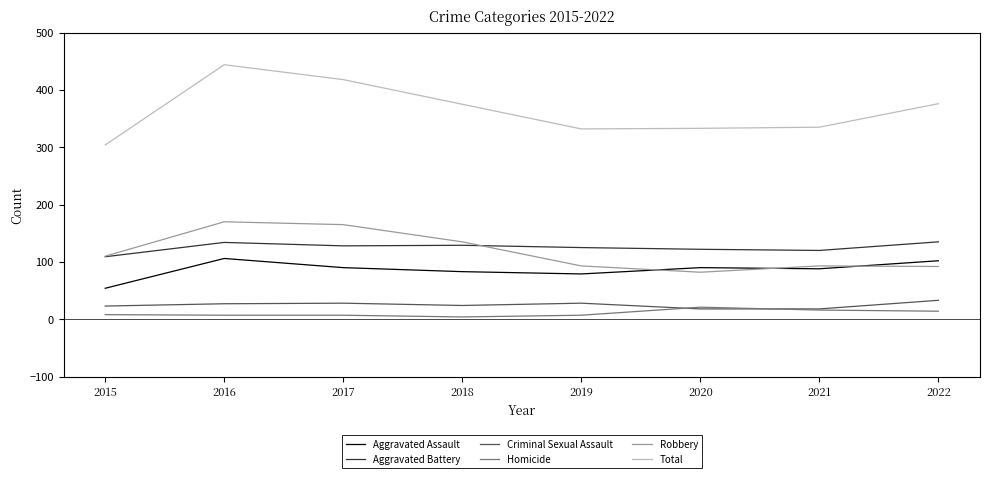

At which label does Total reach its peak?

2016